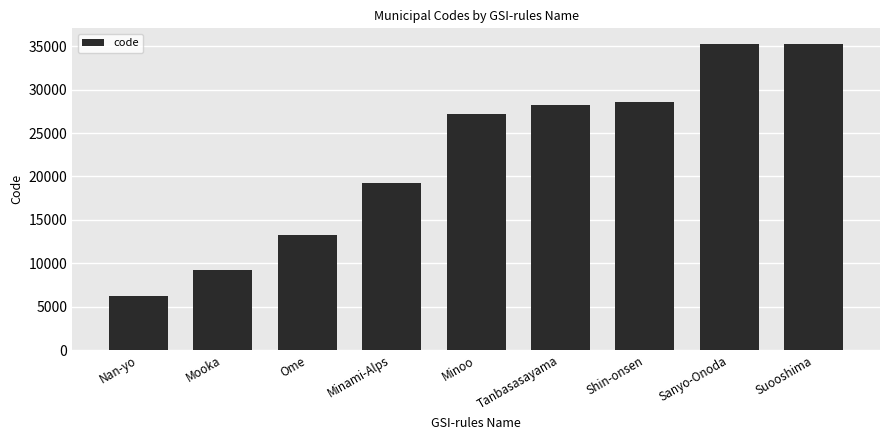

What is the difference between the values at Ome and Minoo?

14015